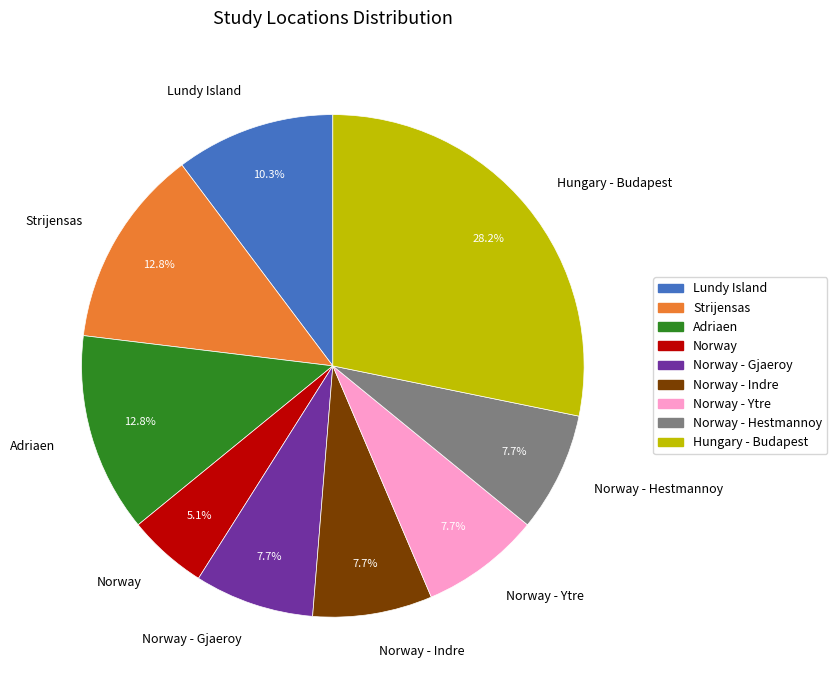

To the nearest percent, what is the combined percentage of Adriaen and Lundy Island?

23%